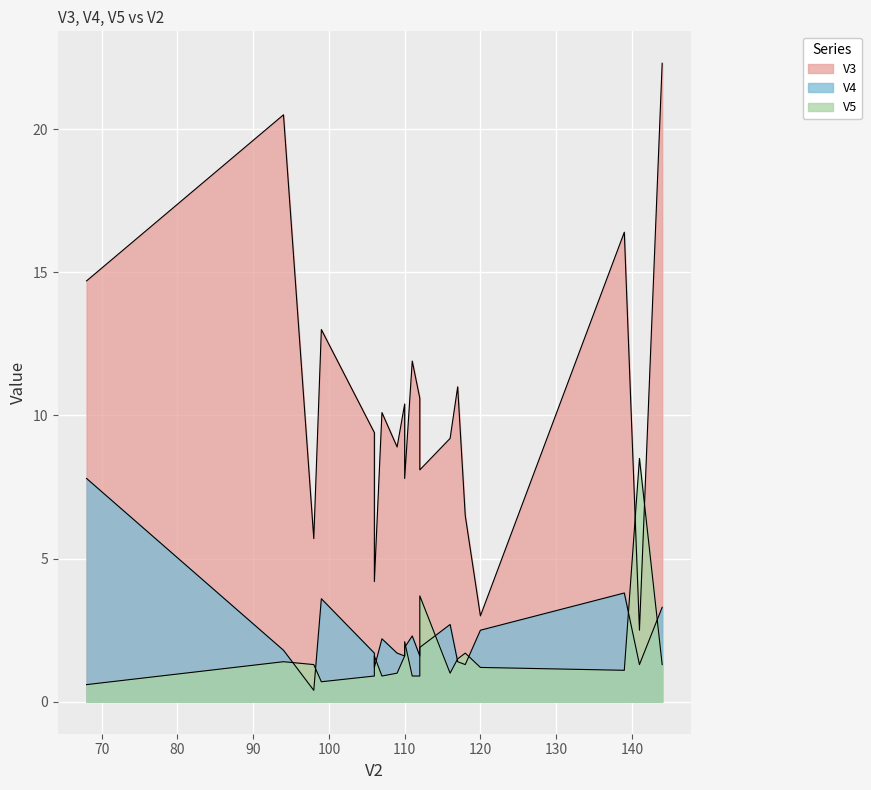

The value of V5 at 7 is 0.4. True or false?

False